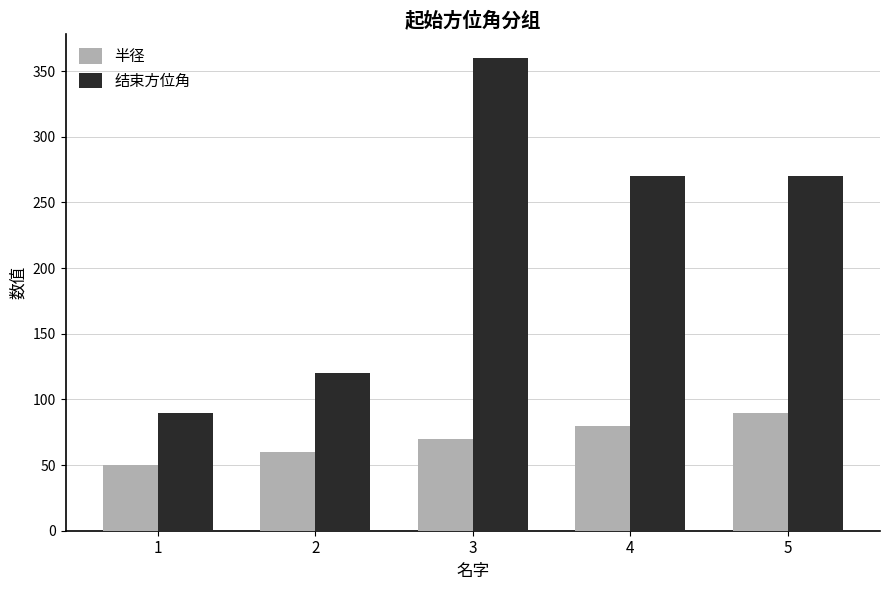

How many bars are there in total?

10